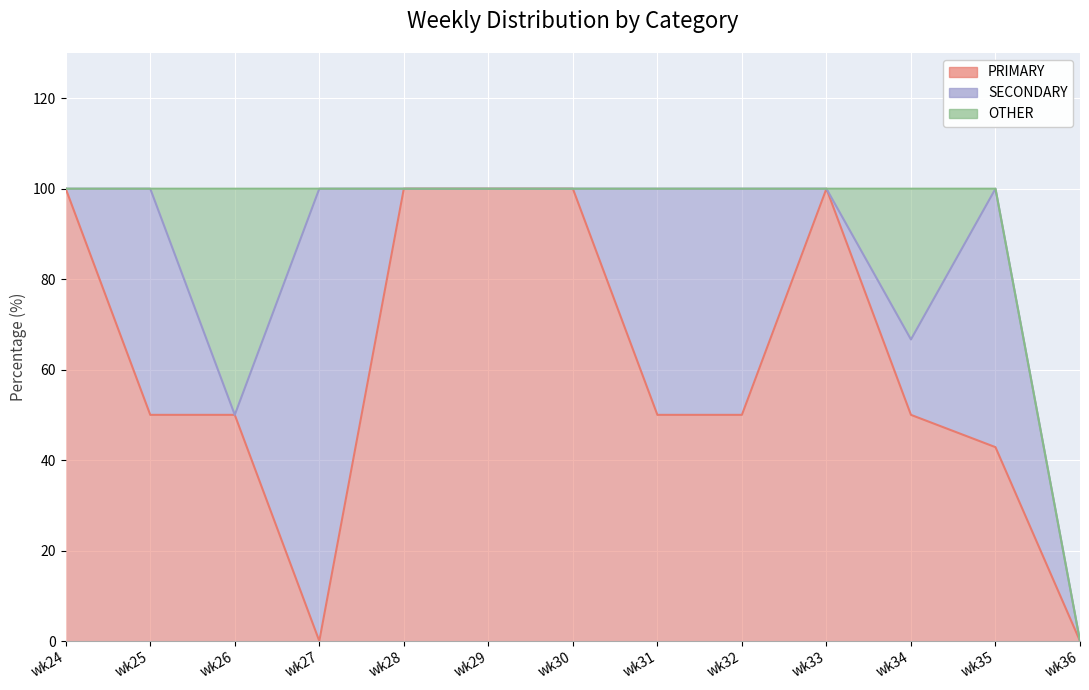

What is the value of the PRIMARY point at the 5th from the left?

100.0